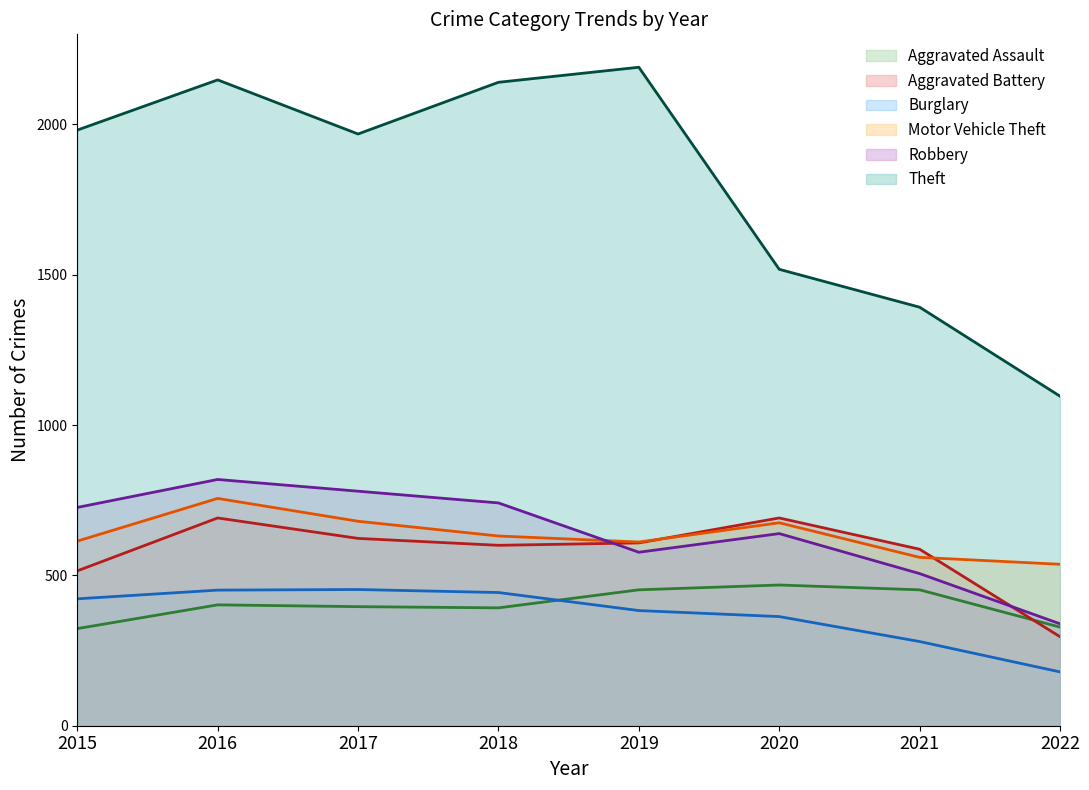

True or false: Aggravated Assault and Robbery cross at least once.

False